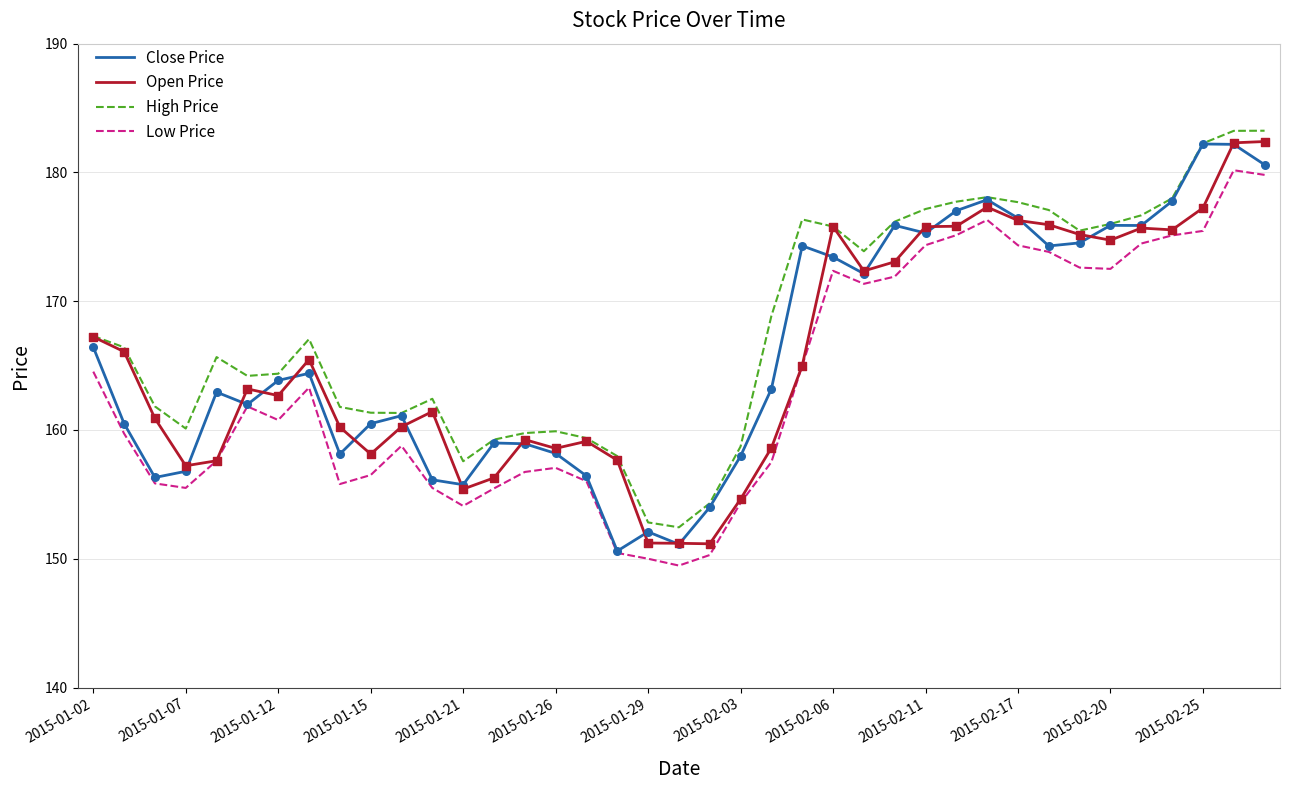

What are all the series names shown in the legend?

Close Price, Open Price, High Price, Low Price